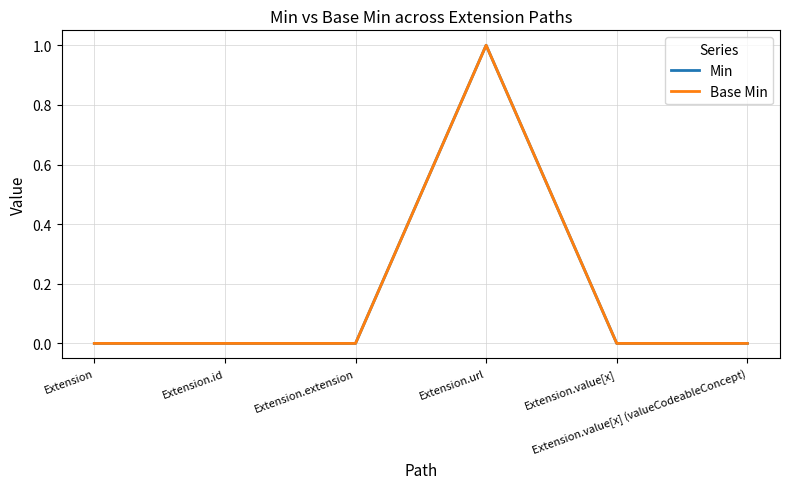

Is this an area chart (filled region under the line)?

No